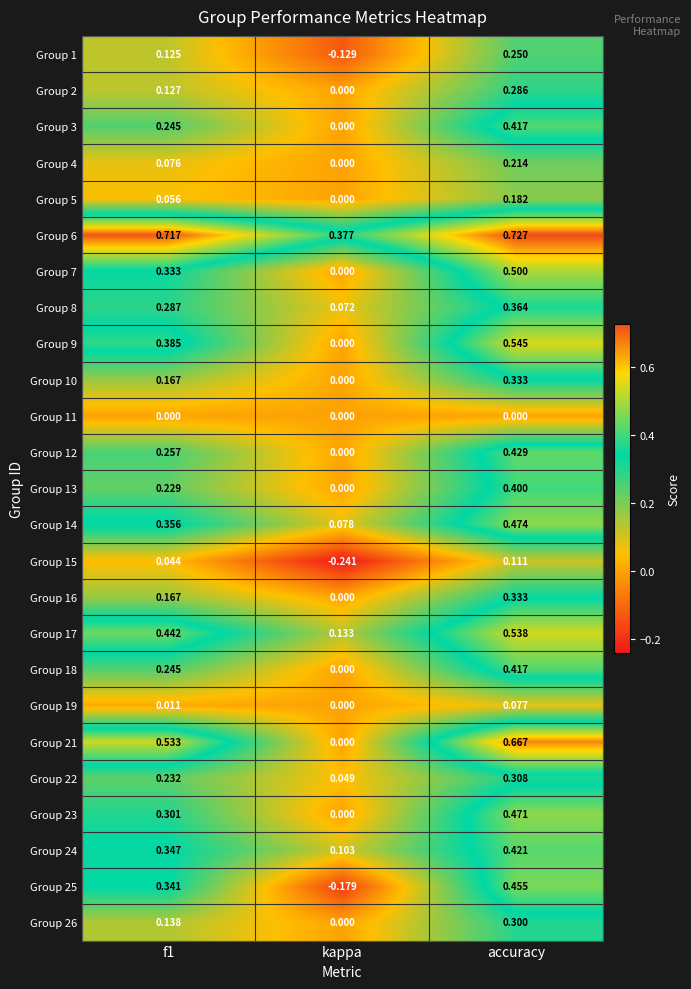

Which category has the lowest value in the Group 13 series?

kappa